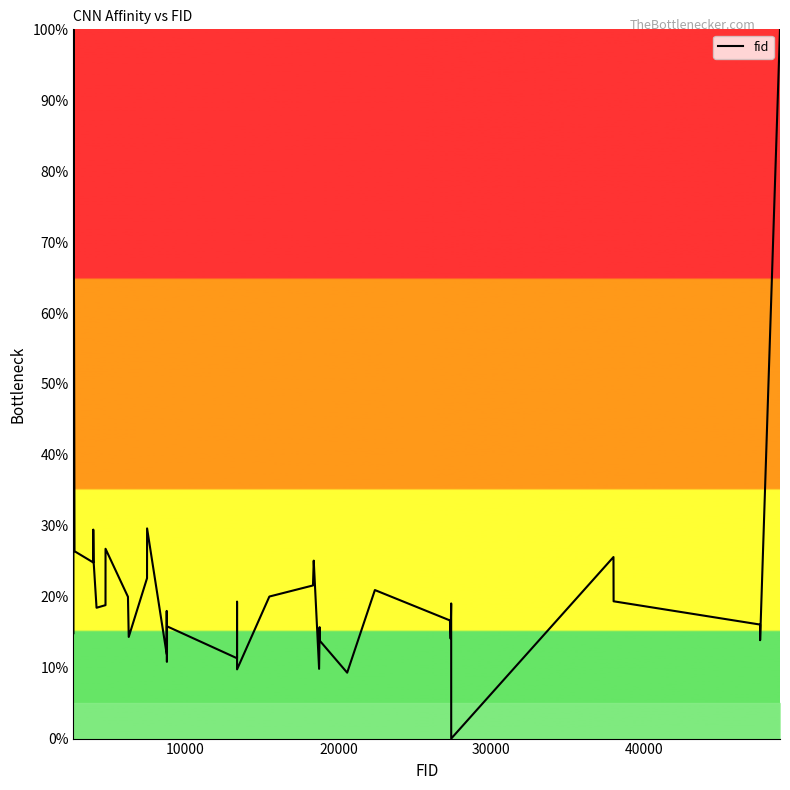

What is the difference between the maximum and minimum values?

100.0